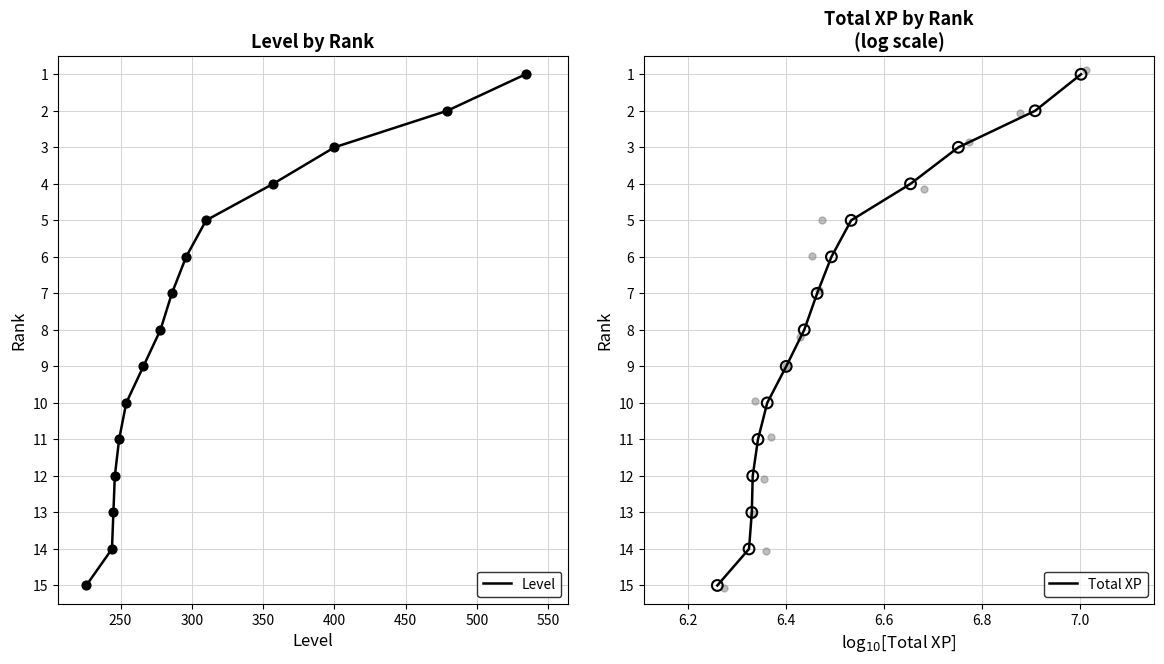

What is the total value across all series at 350?

8